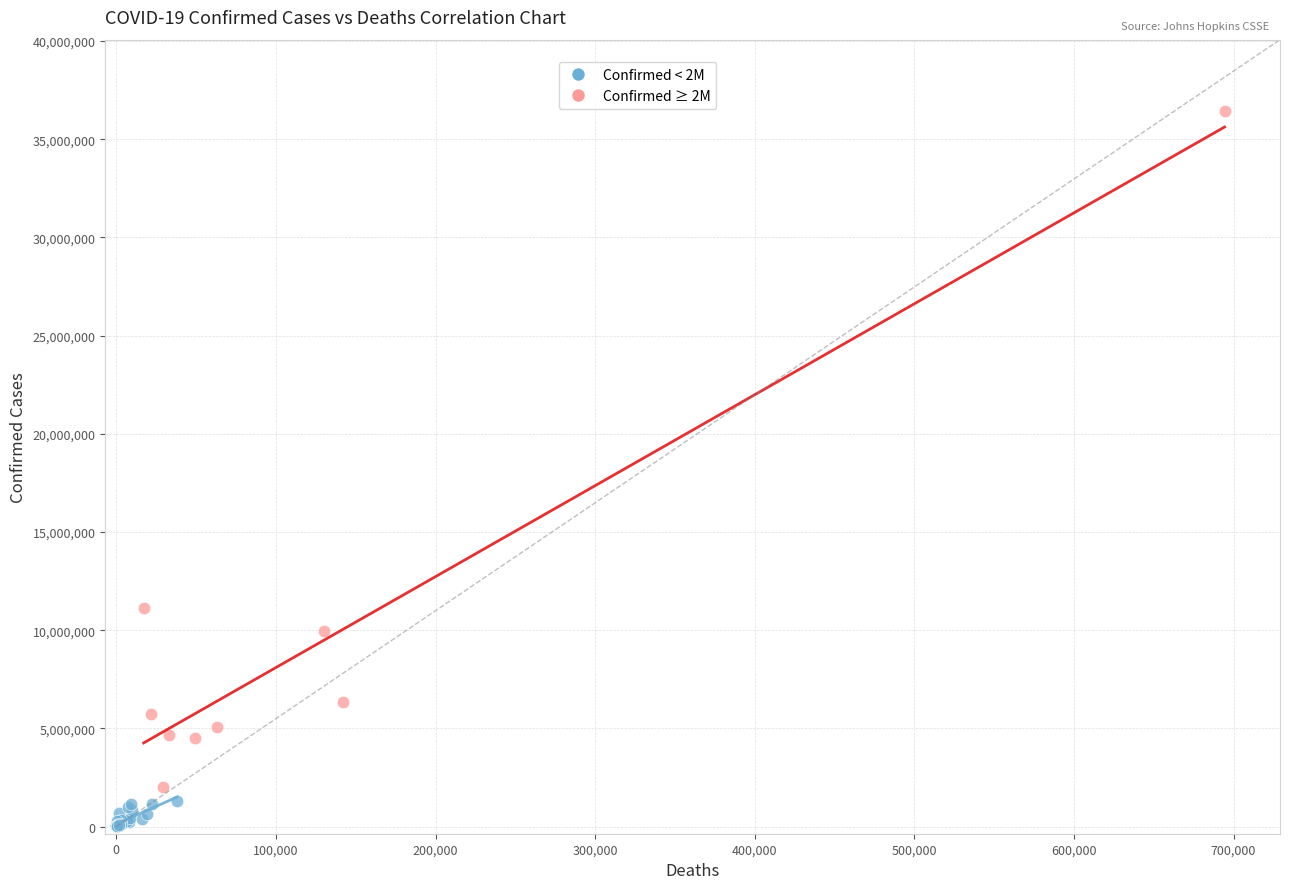

Which series has the widest spread of Y values?

Confirmed ≥ 2M